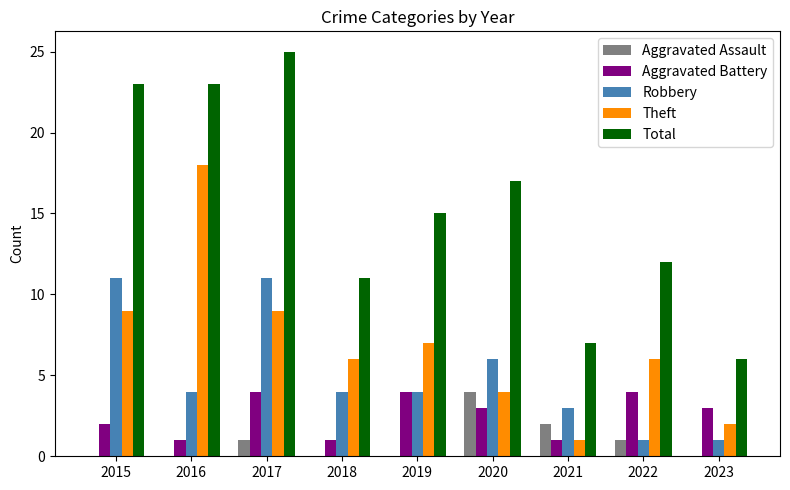

What is the approximate value of Total at 2019, to the nearest 5?

15